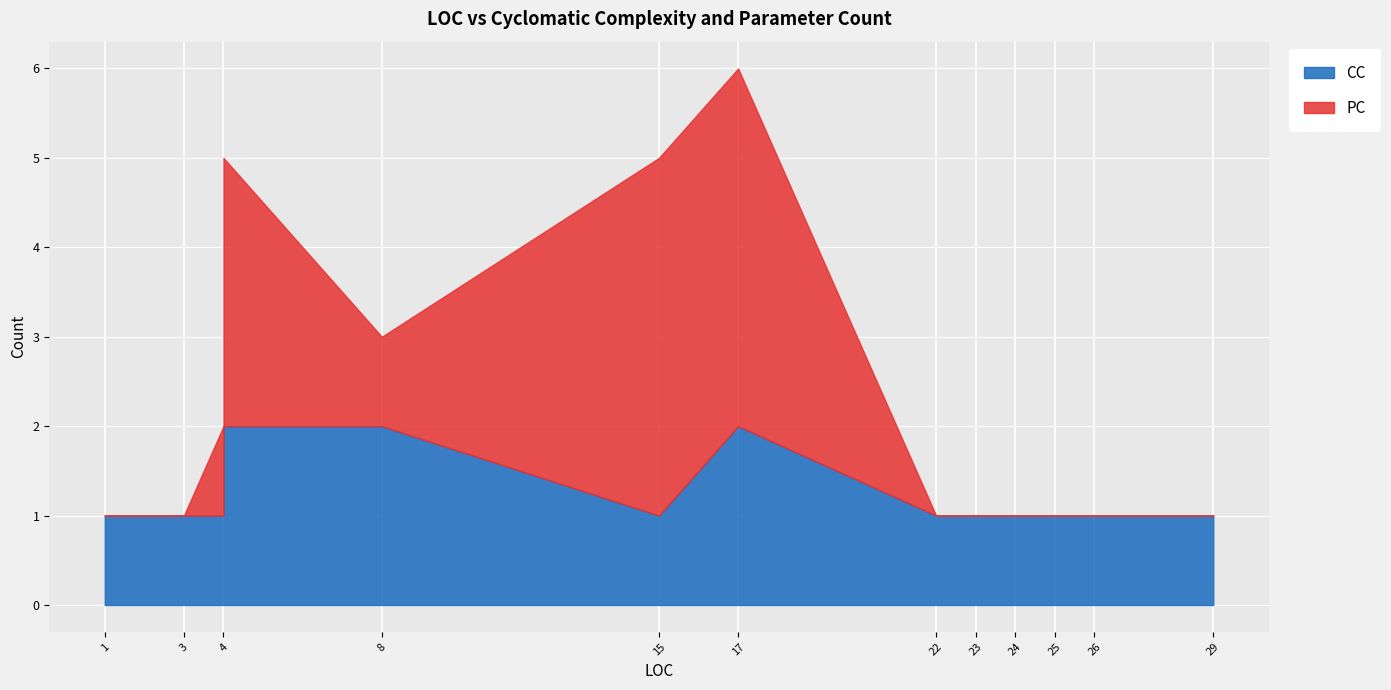

How many data points does each series have?

30